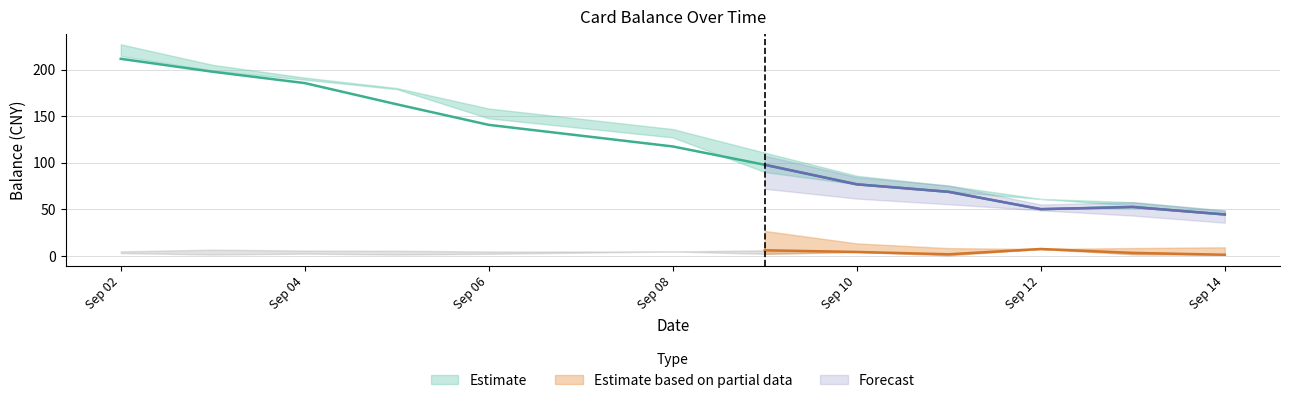

Rank the categories by balance_mid value from highest to lowest.

2013-09-02, 2013-09-03, 2013-09-04, 2013-09-05, 2013-09-06, 2013-09-08, 2013-09-09, 2013-09-10, 2013-09-11, 2013-09-13, 2013-09-12, 2013-09-14